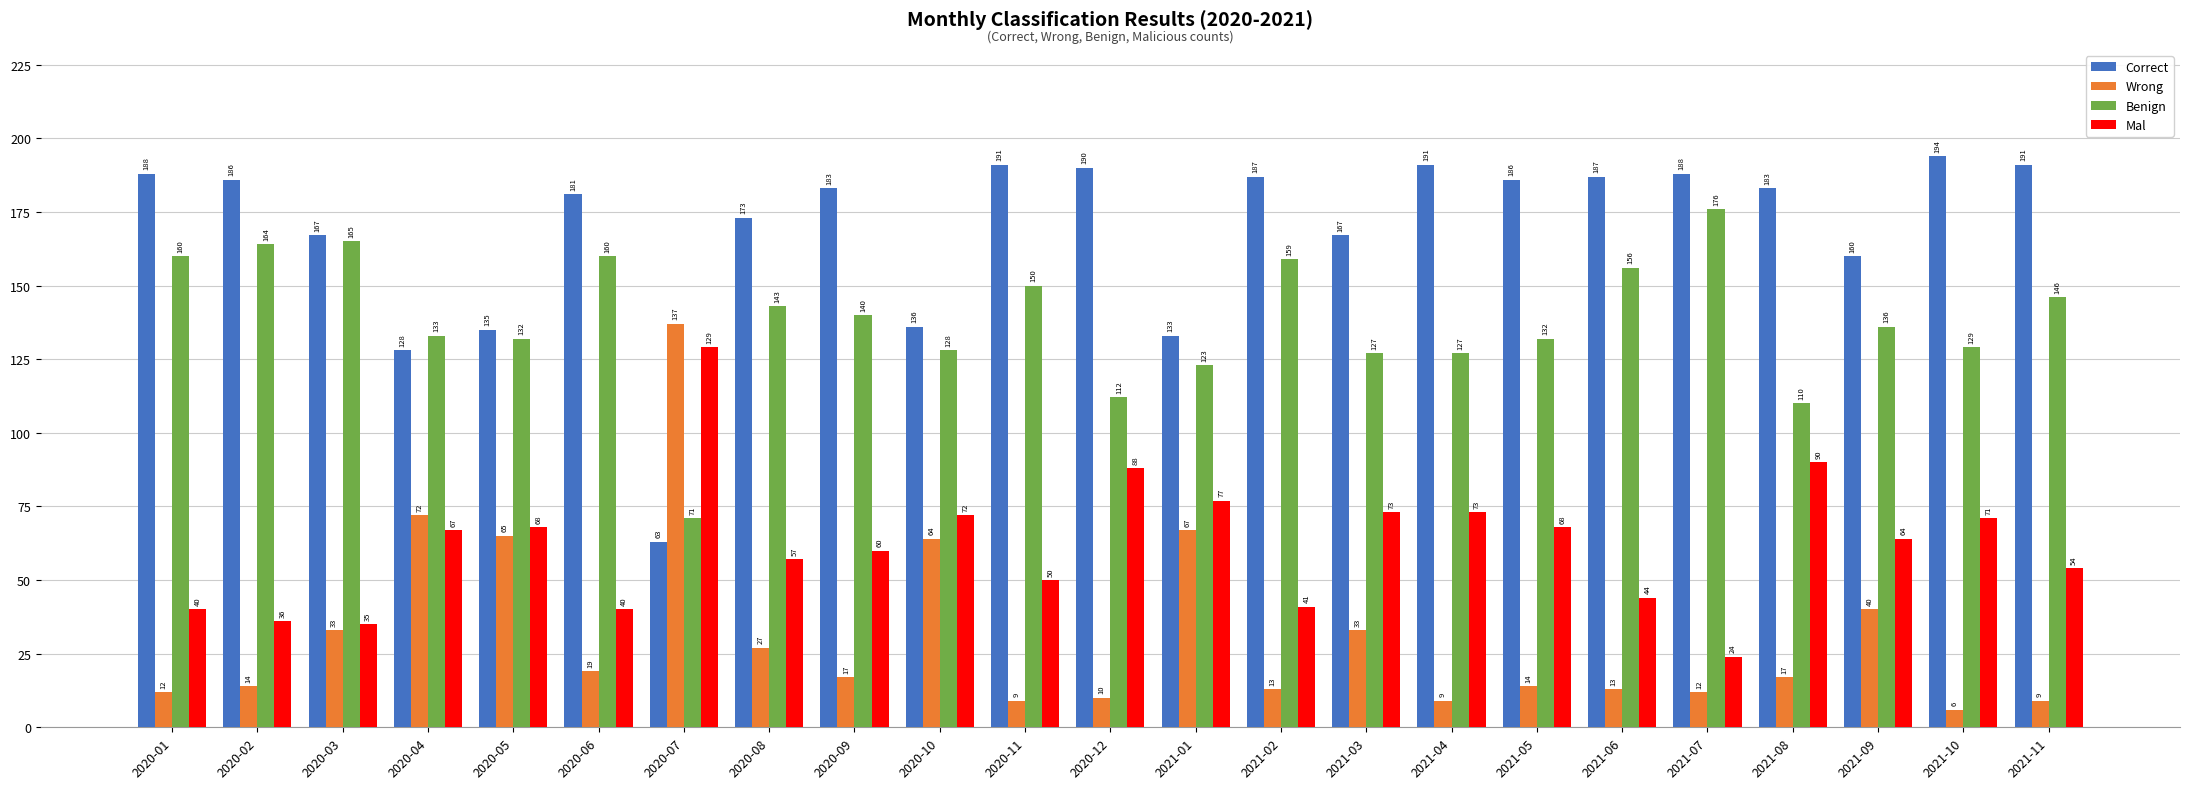

Rank the series by their maximum value, from highest to lowest.

Correct, Benign, Wrong, Mal